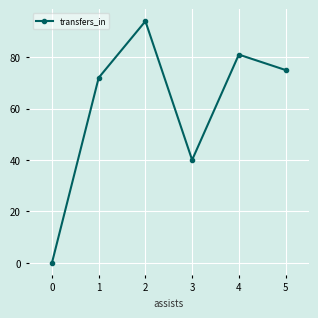

What is the difference between the second highest and minimum values?

81